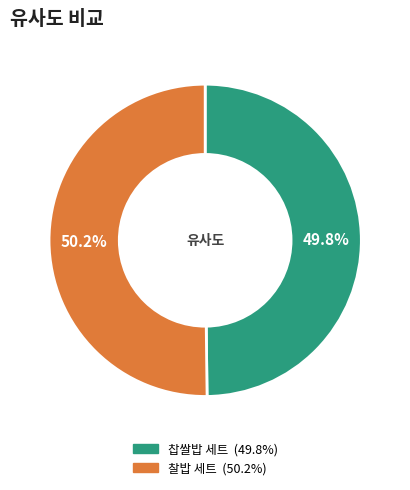

How many segments does this pie chart have?

2